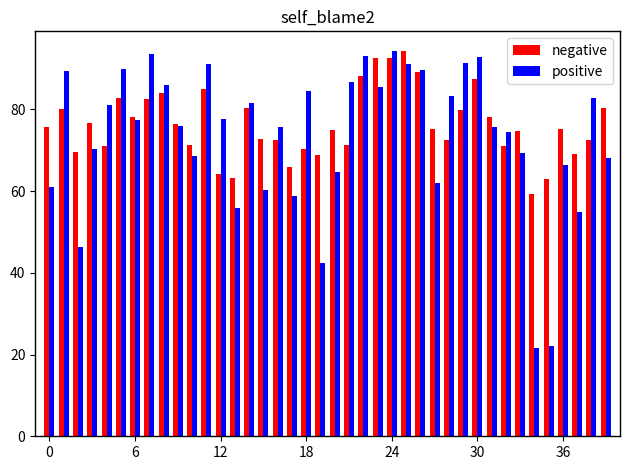

At how many categories does at least one series exceed 64?

37